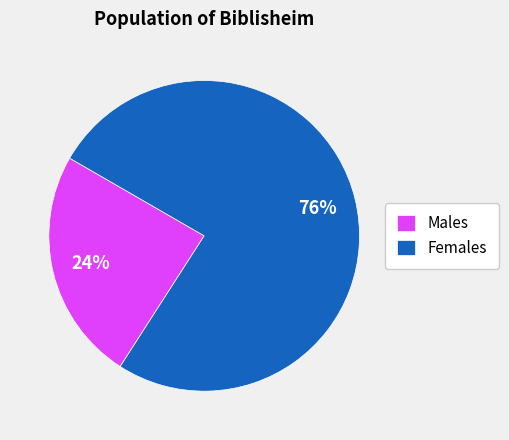

To the nearest percent, what percentage of the pie is Females?

76%